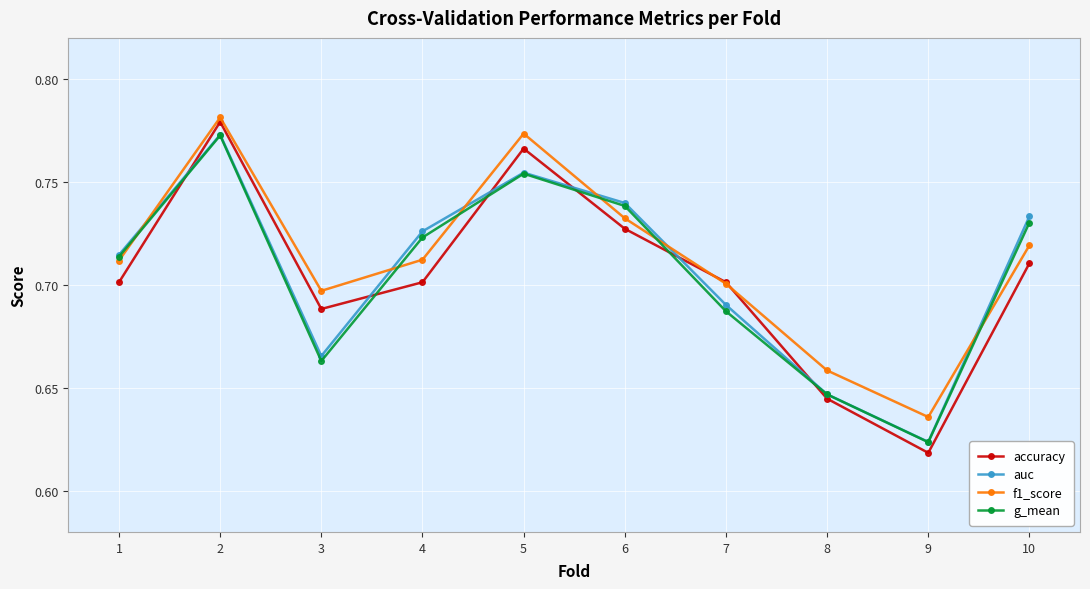

At which label does f1_score reach its peak?

2